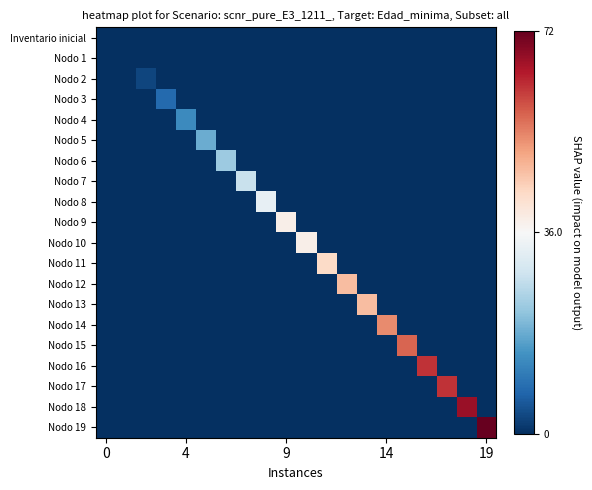

Rank the series by their maximum value, from lowest to highest.

Inventario inicial, Nodo 1, Nodo 2, Nodo 3, Nodo 4, Nodo 5, Nodo 6, Nodo 7, Nodo 8, Nodo 9, Nodo 10, Nodo 11, Nodo 12, Nodo 13, Nodo 14, Nodo 15, Nodo 16, Nodo 17, Nodo 18, Nodo 19